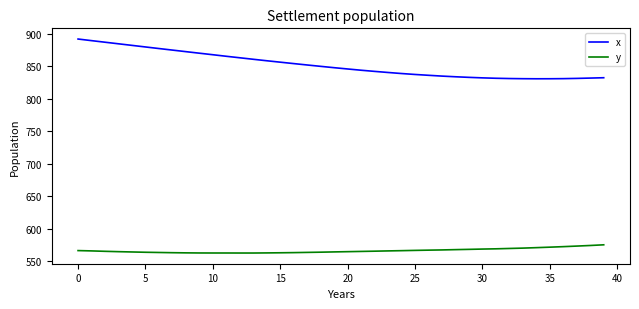

At how many categories does at least one series exceed 764?

40